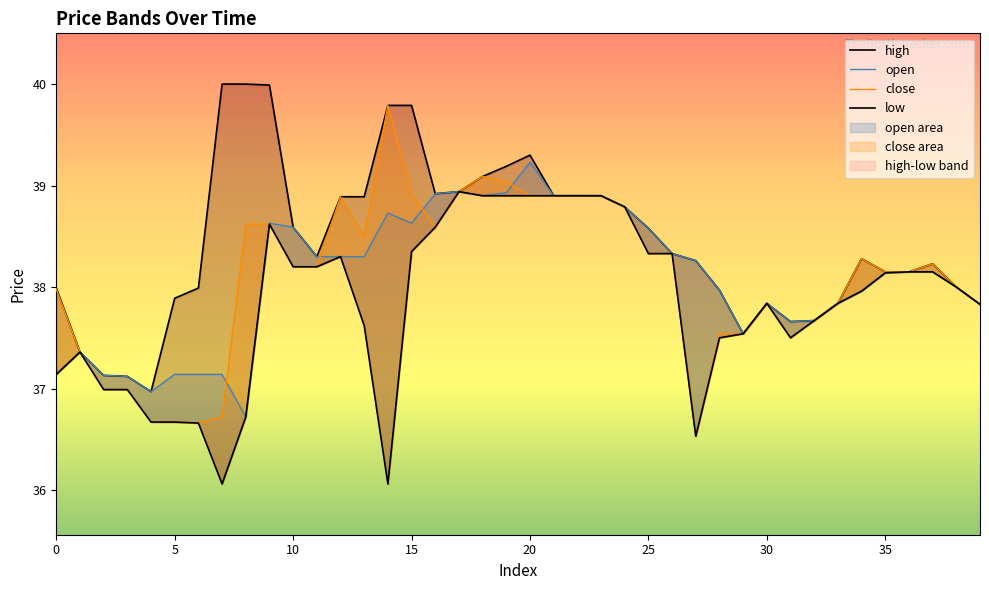

Between 15 and 35, which series saw the biggest shift?

high